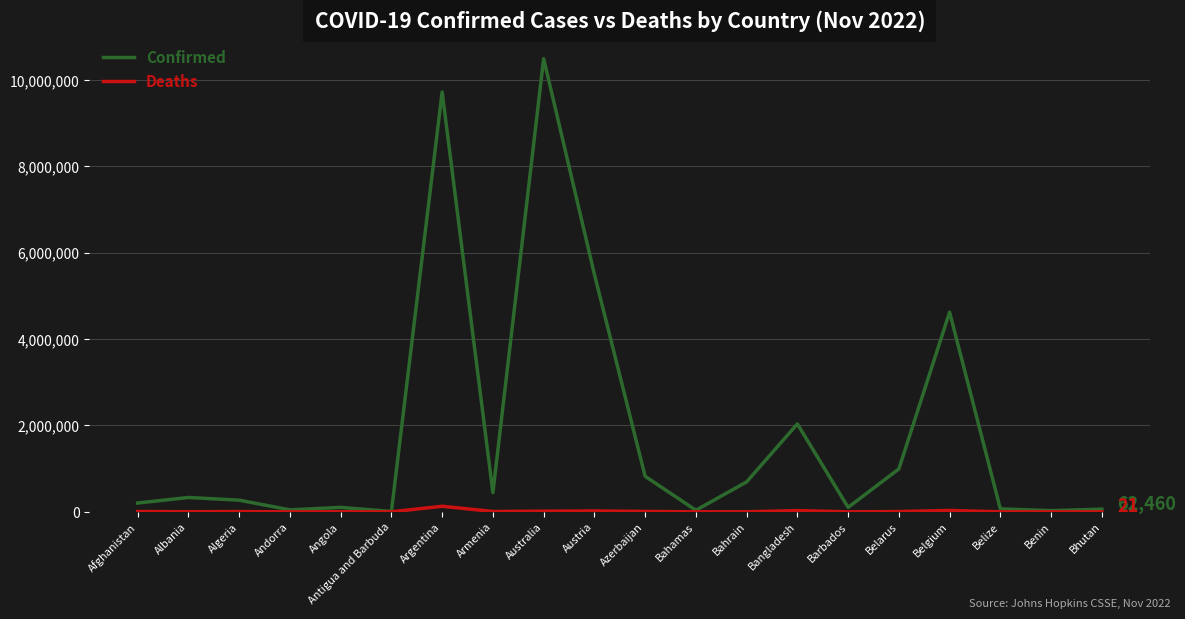

How many lines are shown in the chart?

2